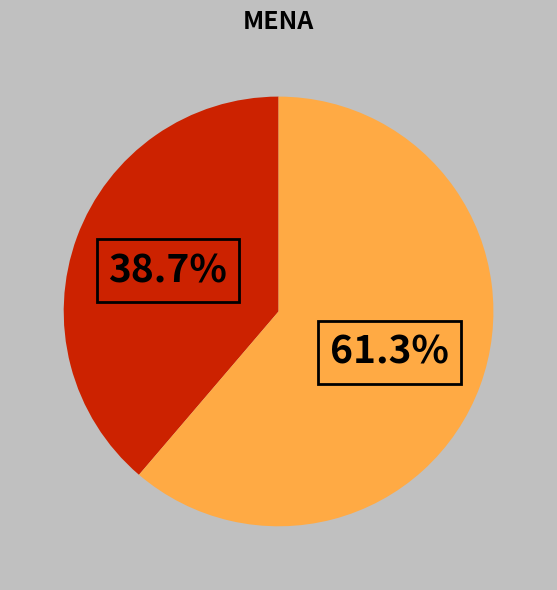

How many segments does this pie chart have?

2